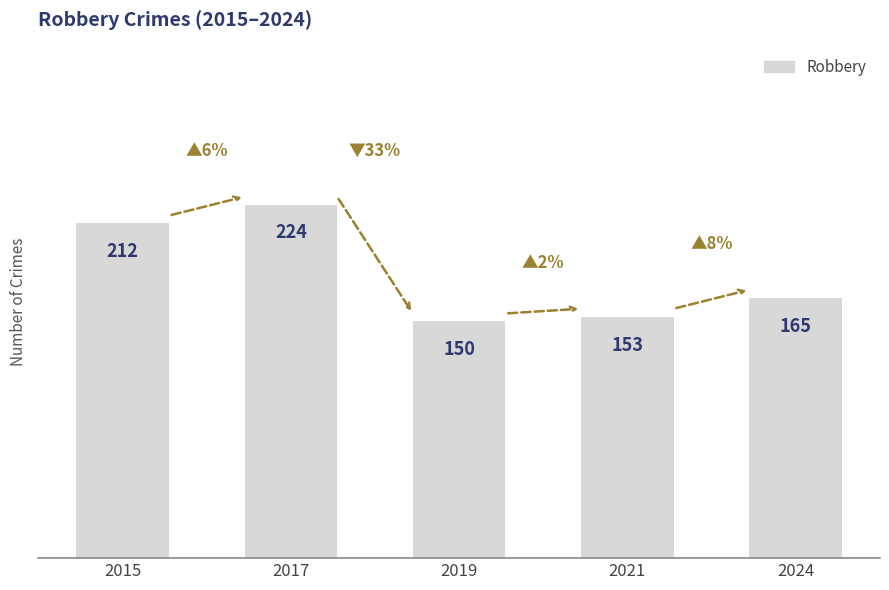

The chart shows a value of 224 at 2017. True or false?

True